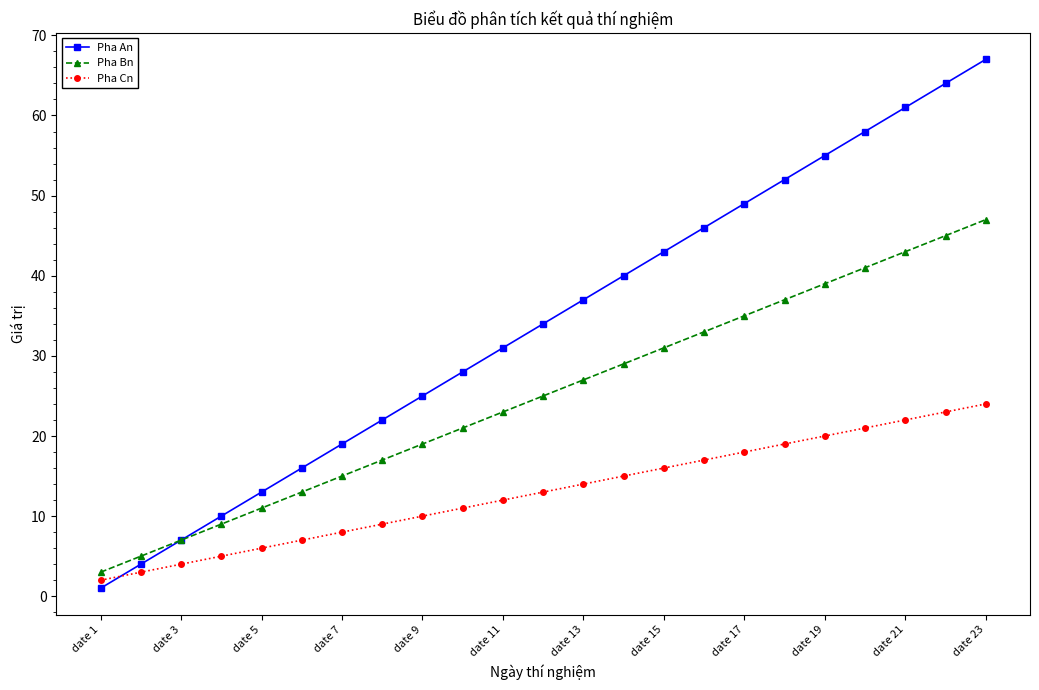

What is the maximum value shown in the chart?

67